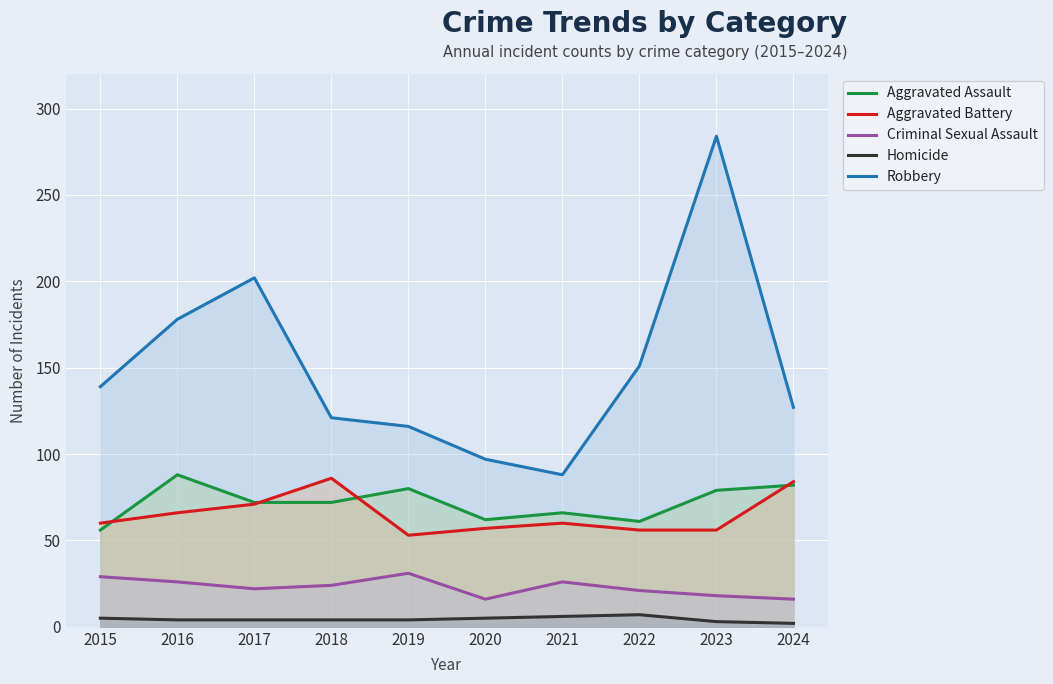

How many interior local valleys does the Criminal Sexual Assault series have?

2